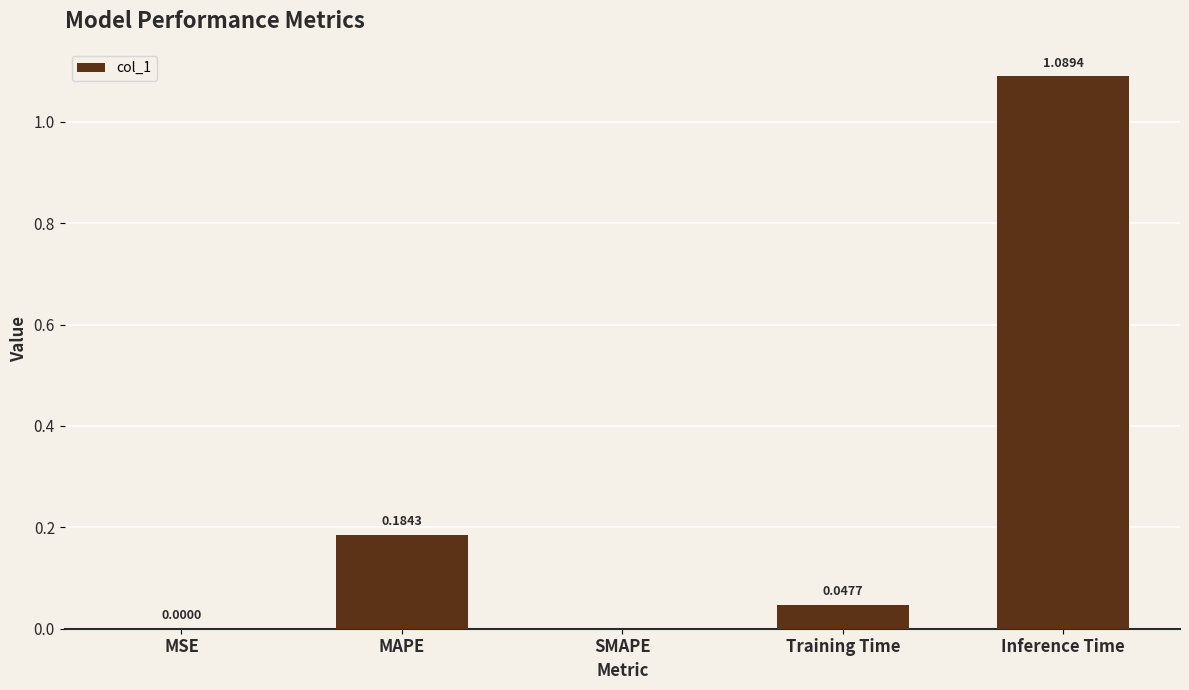

What is the sum of the values at MAPE and Inference Time?

1.3